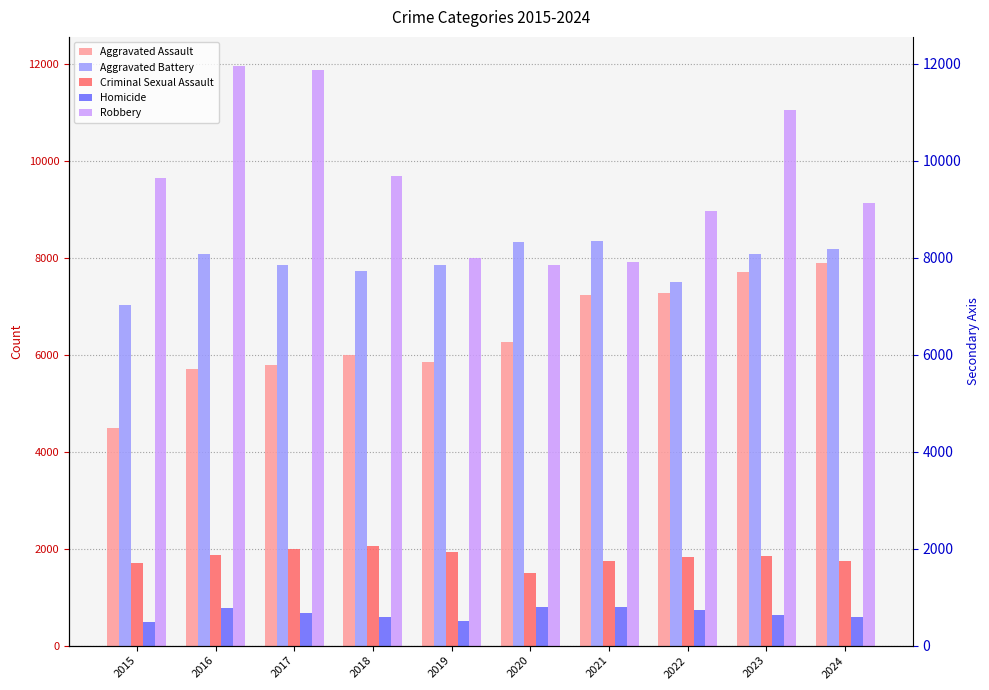

What is the total value across all series at 2019?

24117